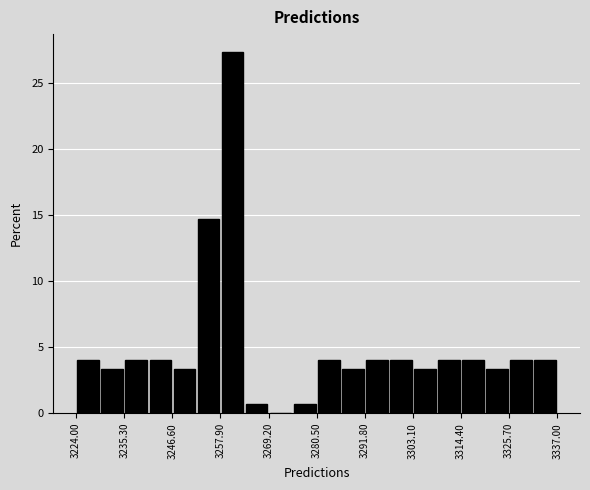

Read against the x-axis, roughly where is the centre of the tallest bar?

3260